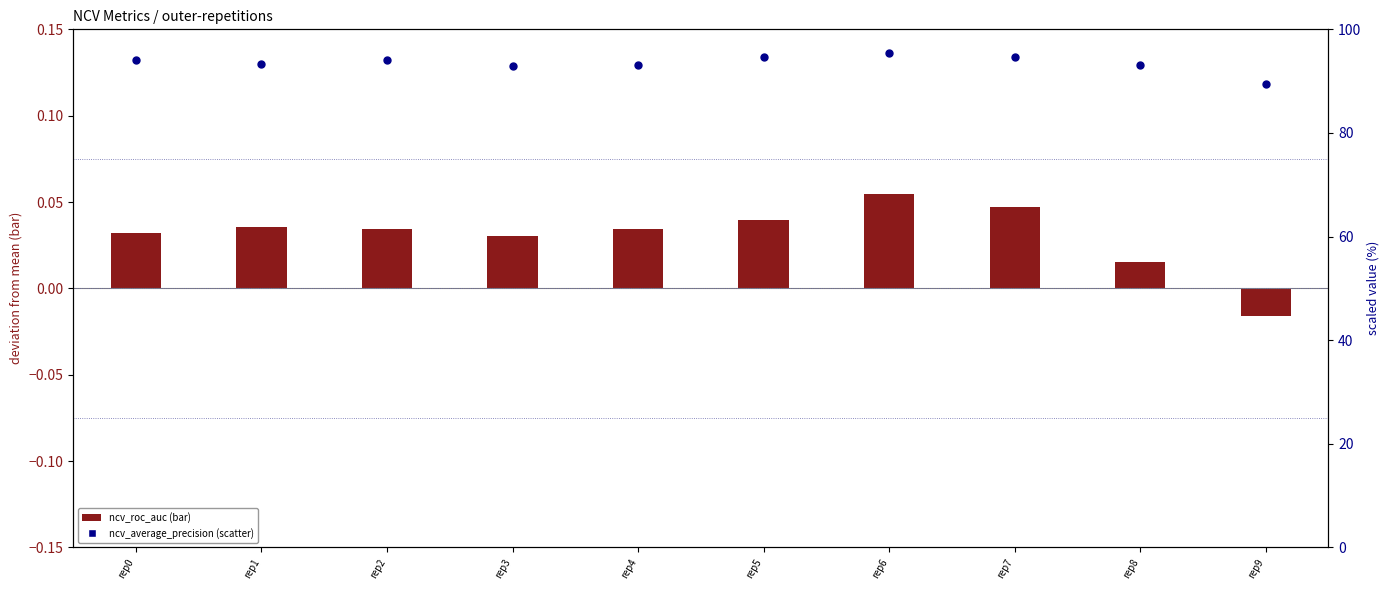

Which series has the widest spread of Y values?

ncv_average_precision (percentile style)